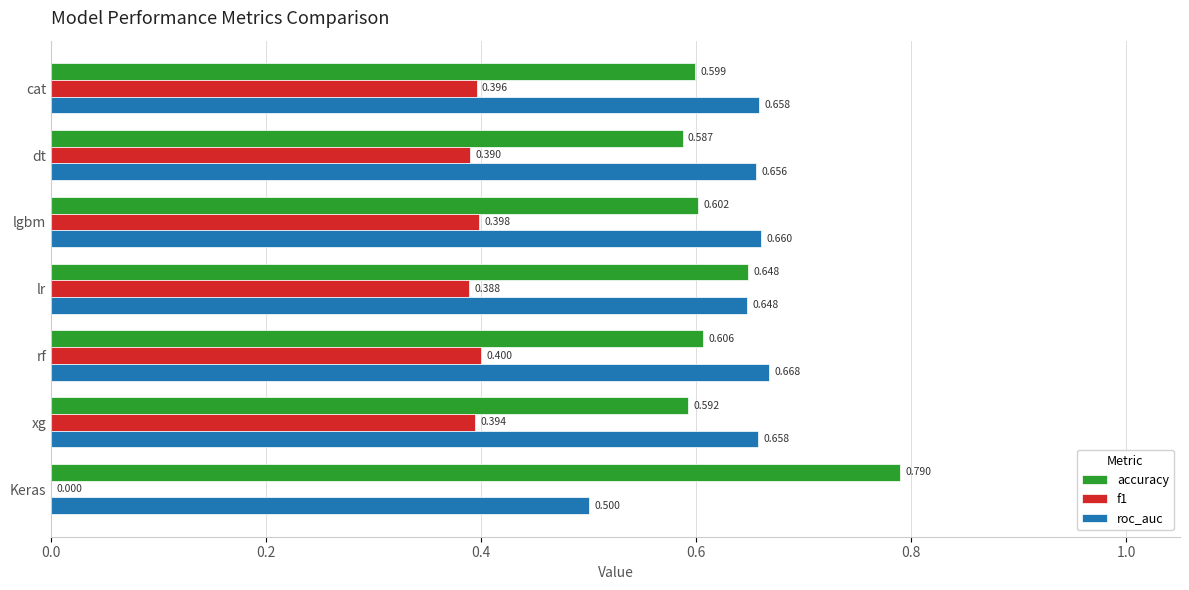

Where is f1 nearest to the value 0?

Keras